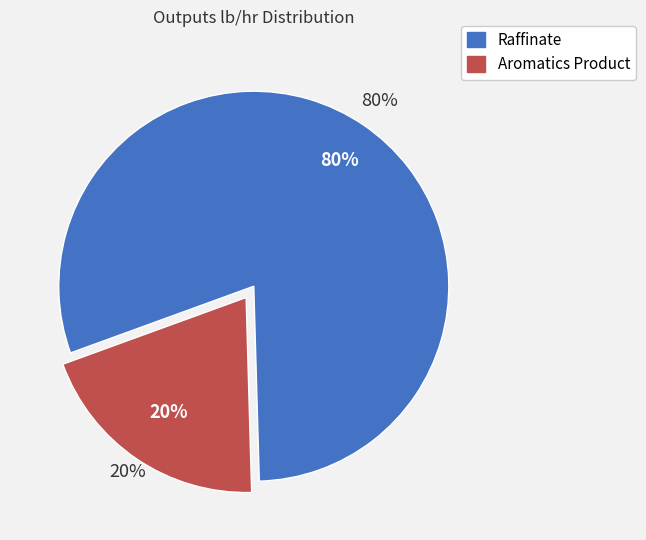

Which category accounts for the majority?

Raffinate